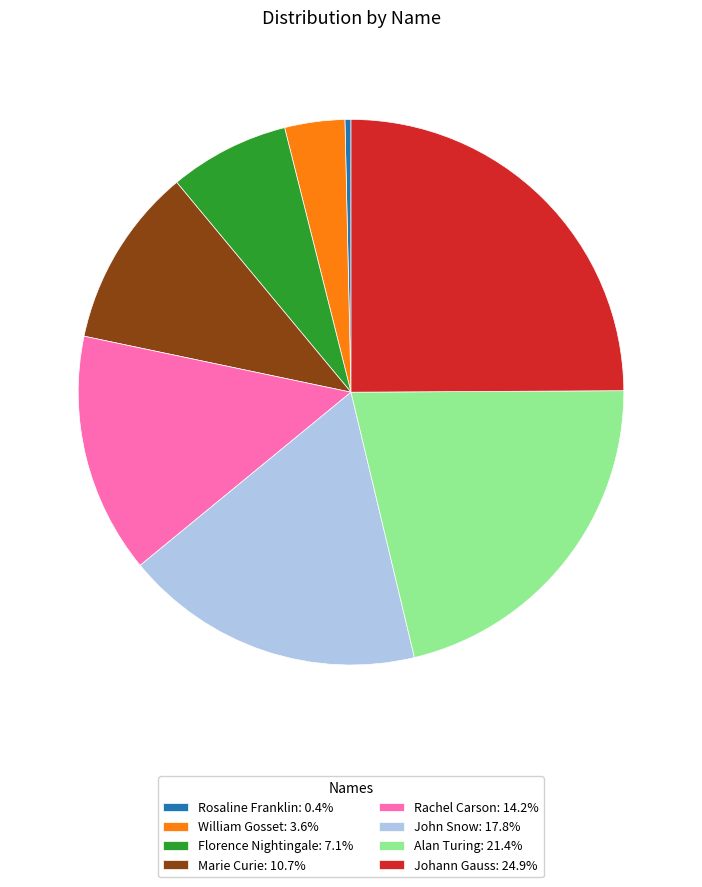

Does any single category account for the majority?

No